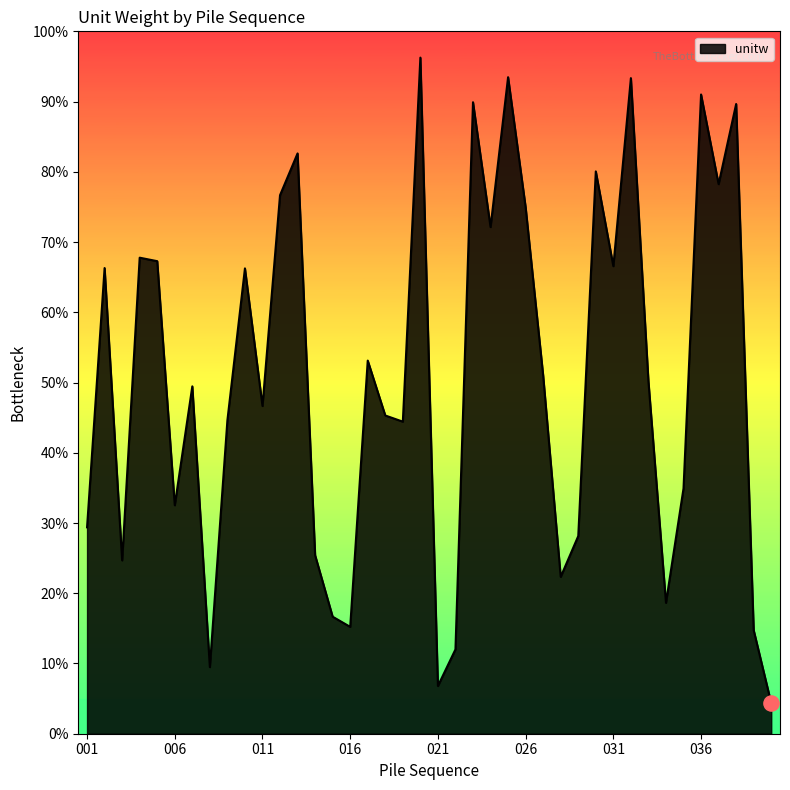

Does the chart have visible grid lines?

No